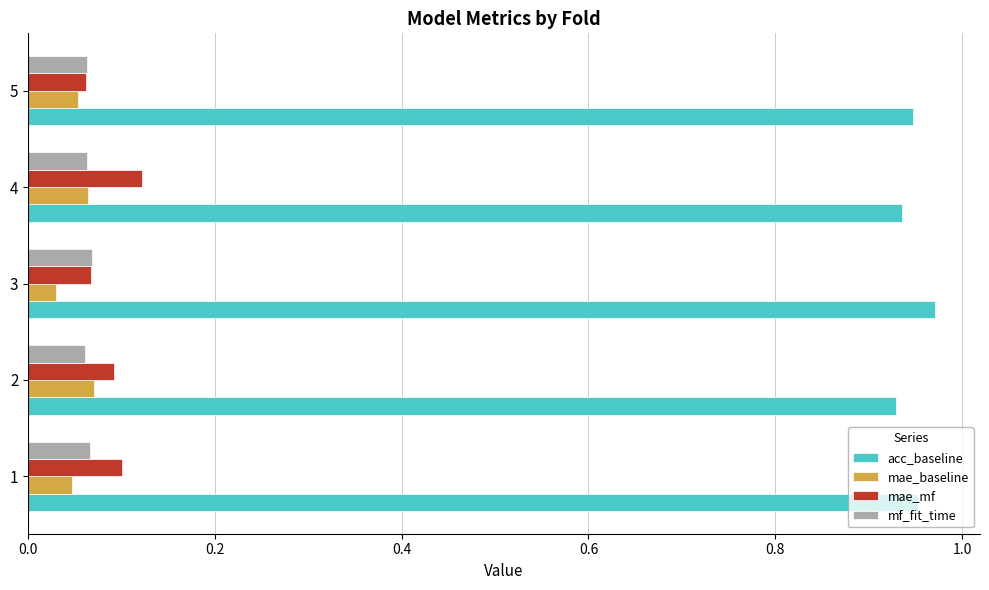

Count the mae_mf values in the range 0 to 1.

5